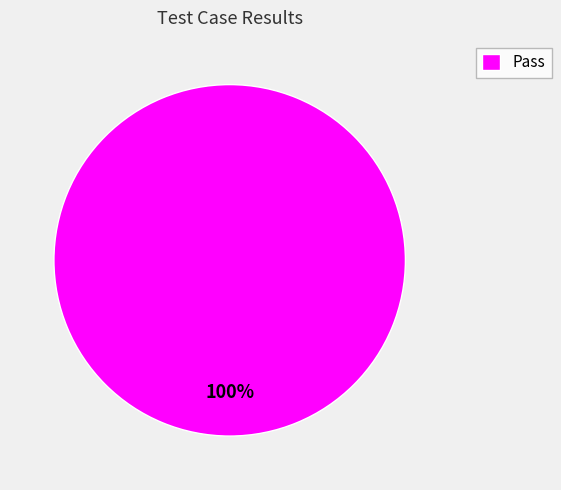

Is Pass the majority of the pie?

Yes